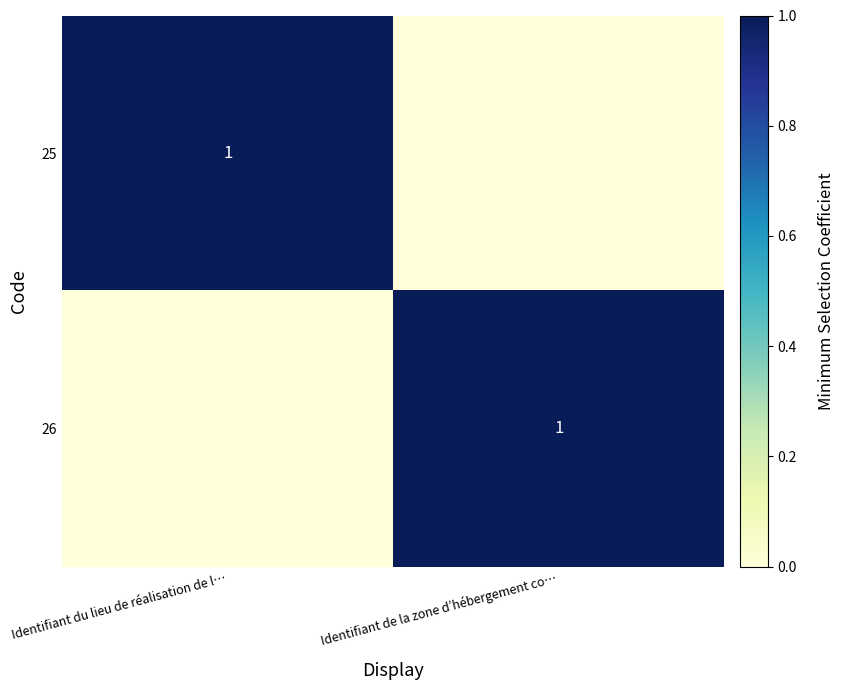

True or false: 26 has a value of 1 at Identifiant de la zone d’hébergement co….

True